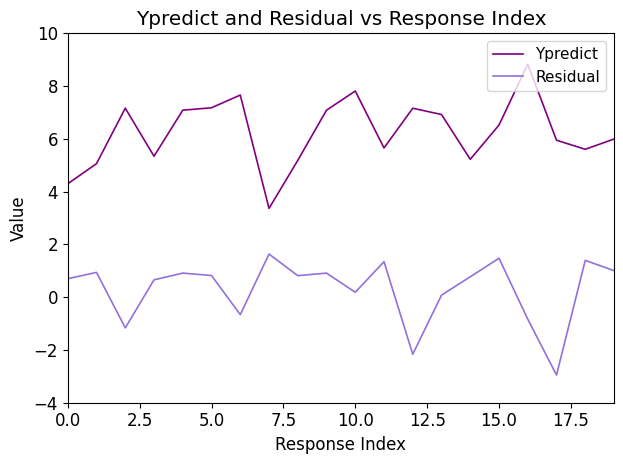

True or false: Residual and Ypredict cross at least once.

False